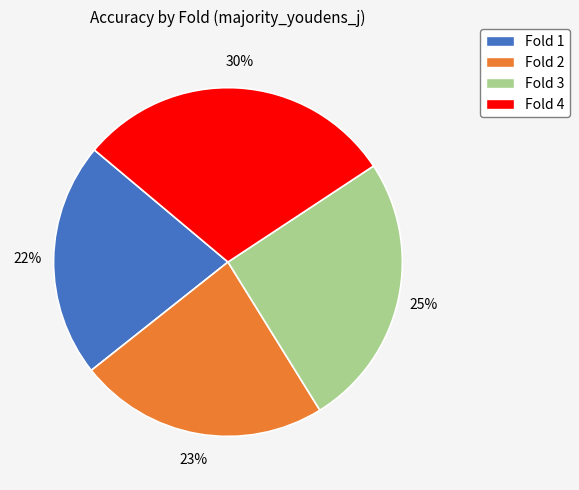

To the nearest percent, what is the difference between the largest and smallest slice percentages?

8%